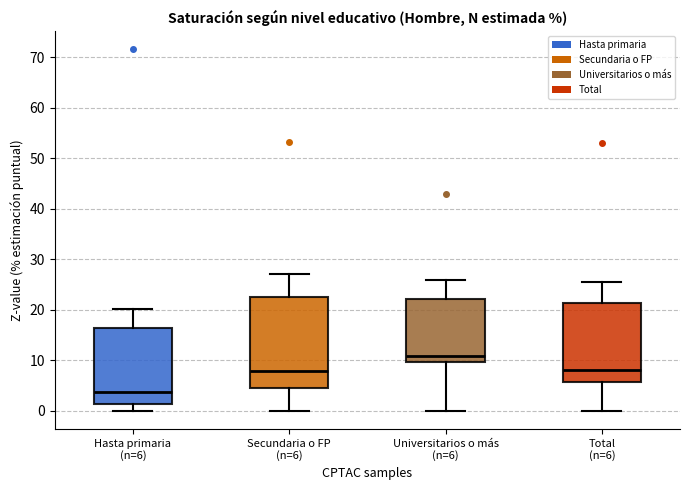

Which box's median line is the lowest?

Hasta primaria (n=6)